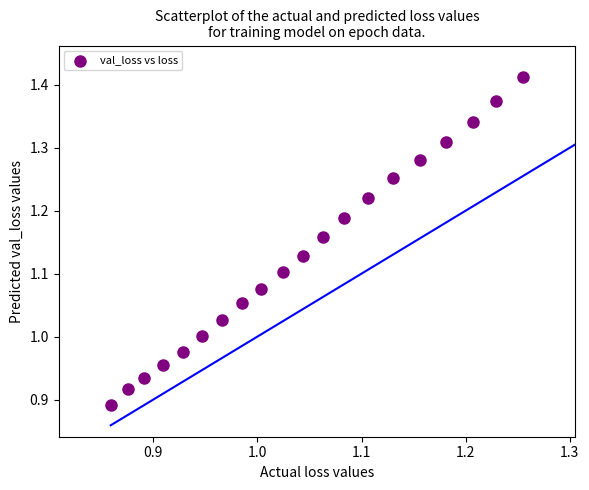

What is the range of X values (max minus min)?

0.4